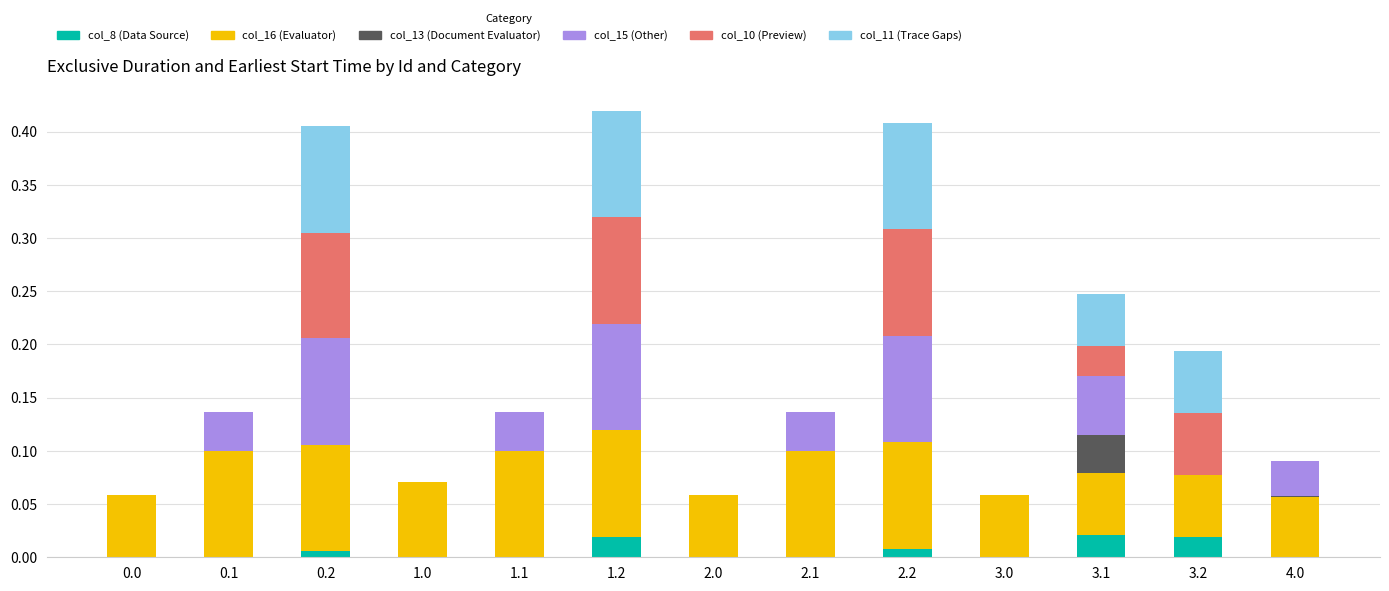

Count the number of data series in this chart.

6